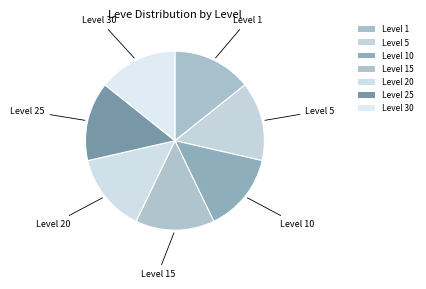

How many segments does this pie chart have?

7